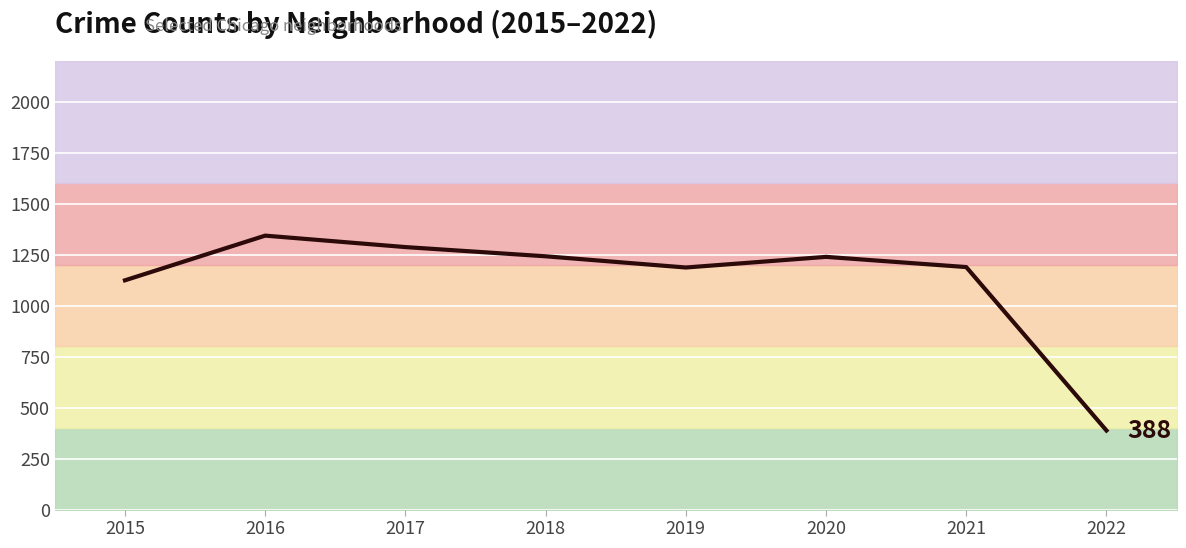

Where does the data first go above 1239?

2016